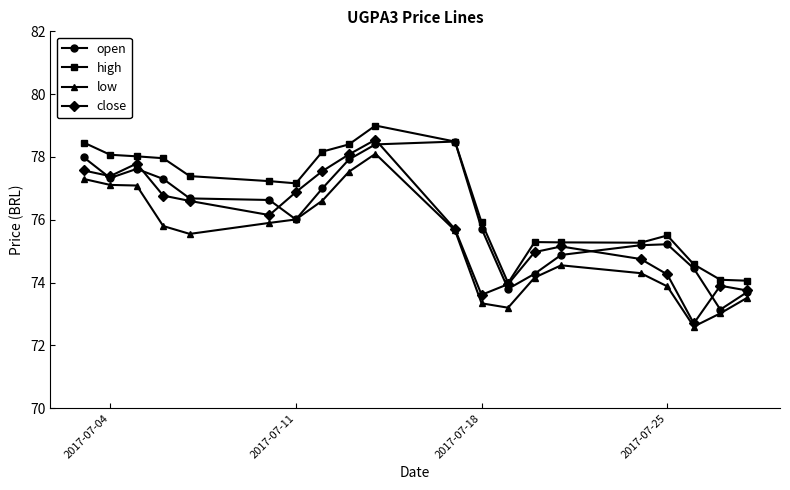

What is the greatest value displayed?

79.0